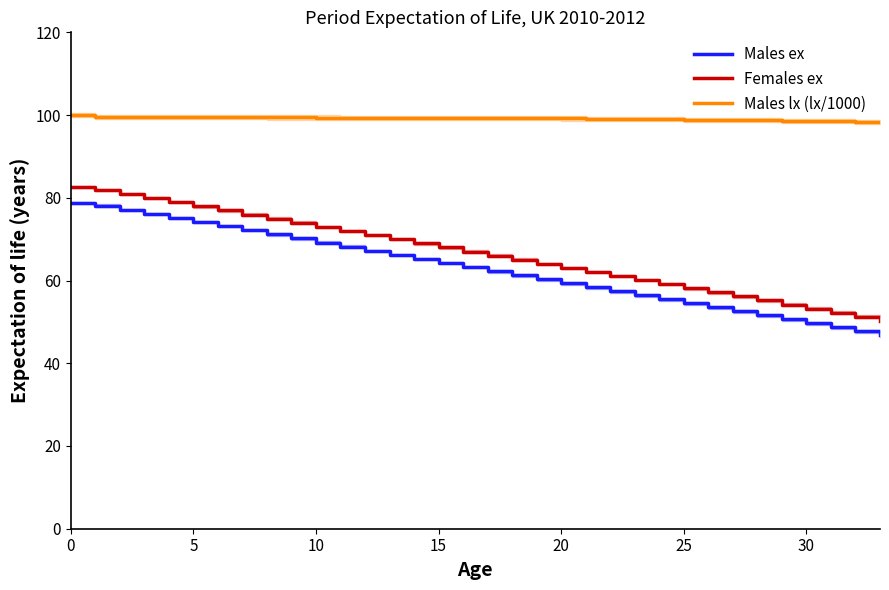

True or false: Males lx (lx/1000) and Females ex intersect in this chart.

False